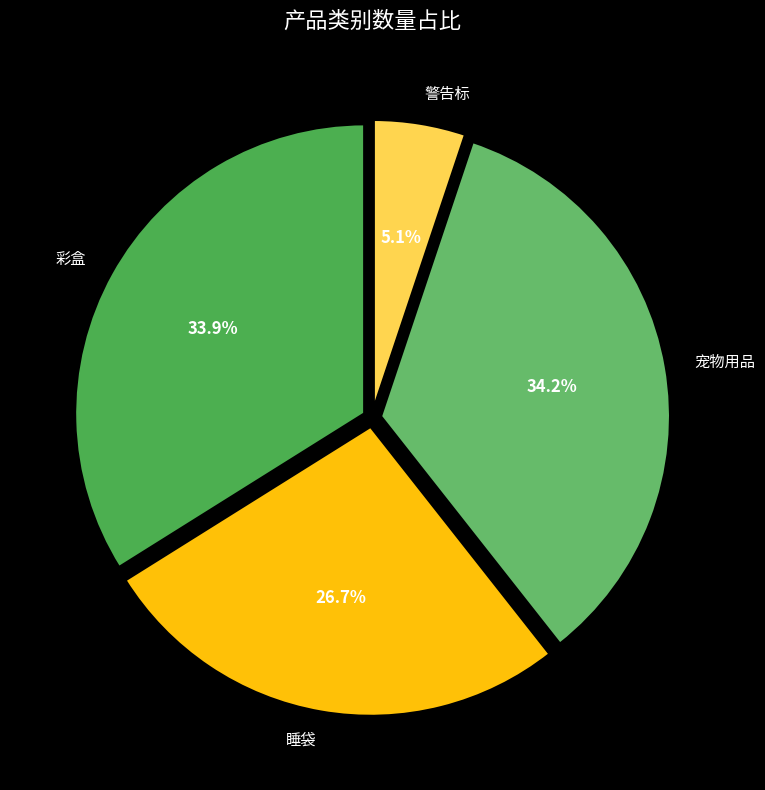

Which has a higher value, 警告标 or 睡袋?

睡袋